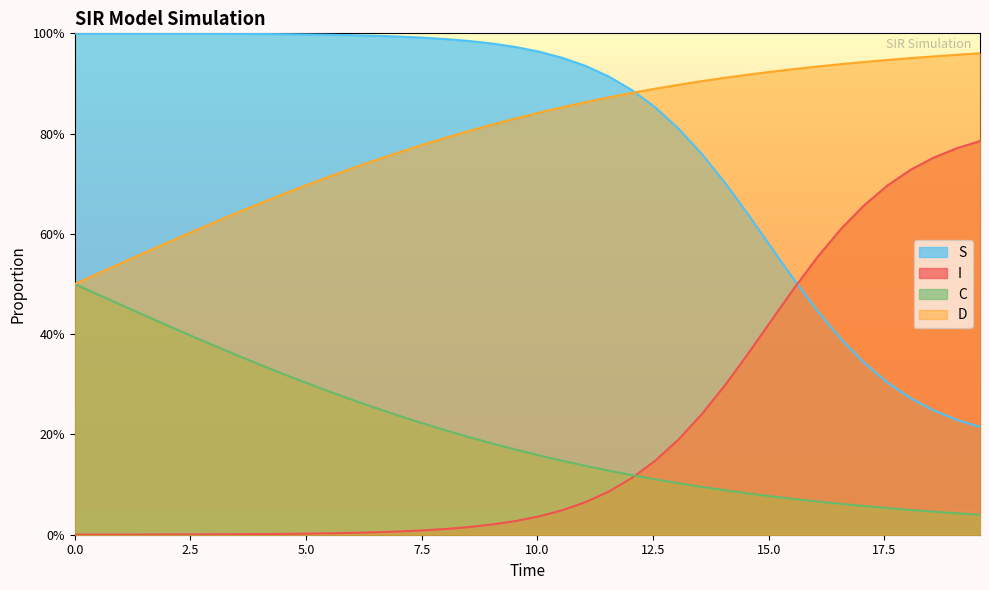

How many lines are shown in the chart?

4